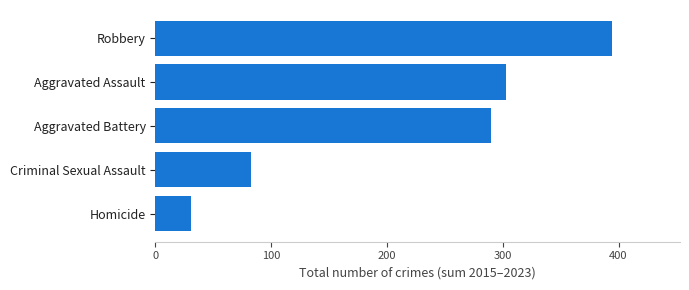

The value at Homicide is 12. True or false?

False